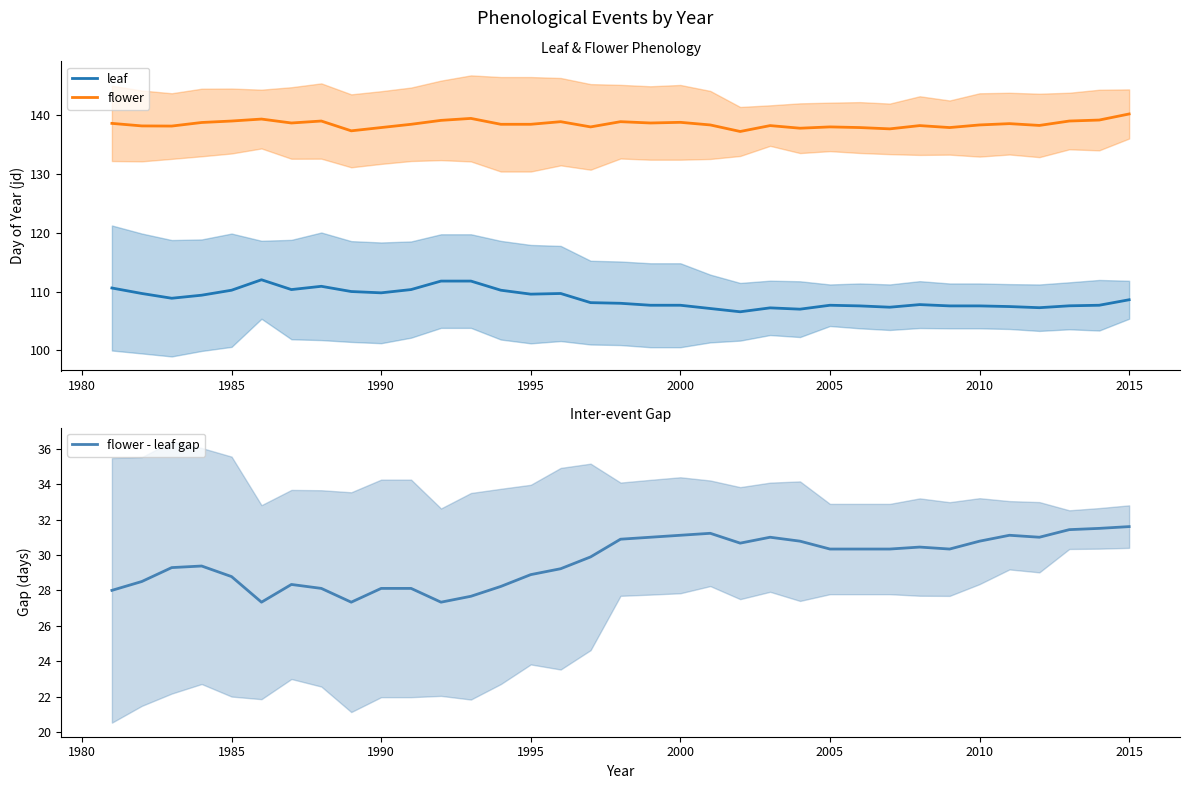

What is the approximate value of flower at 2015?

140.2